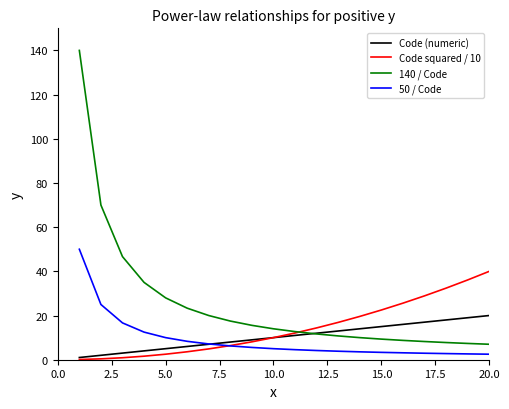

Which series has the widest spread of values?

140 / Code